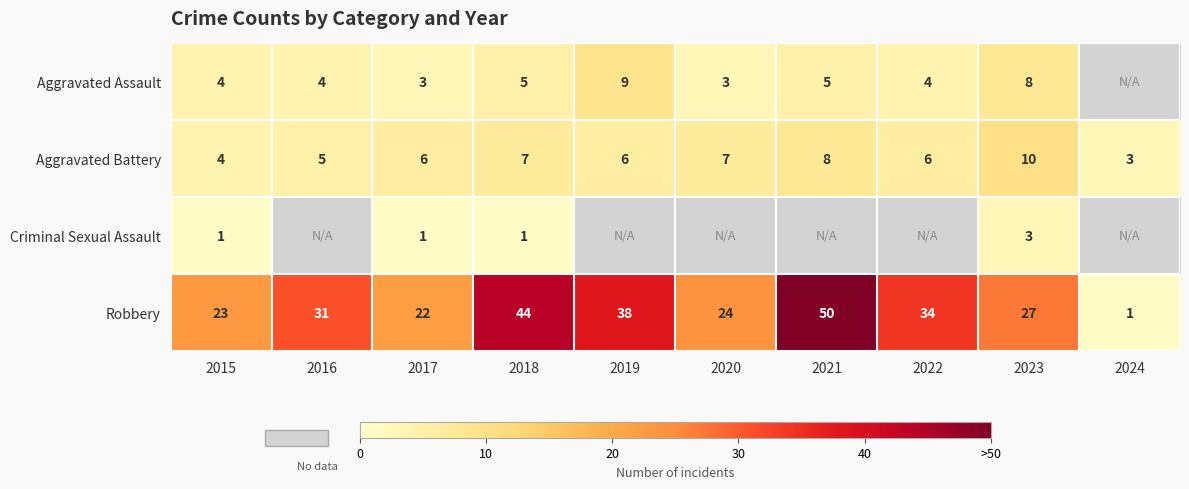

How many data points does each series have?

10